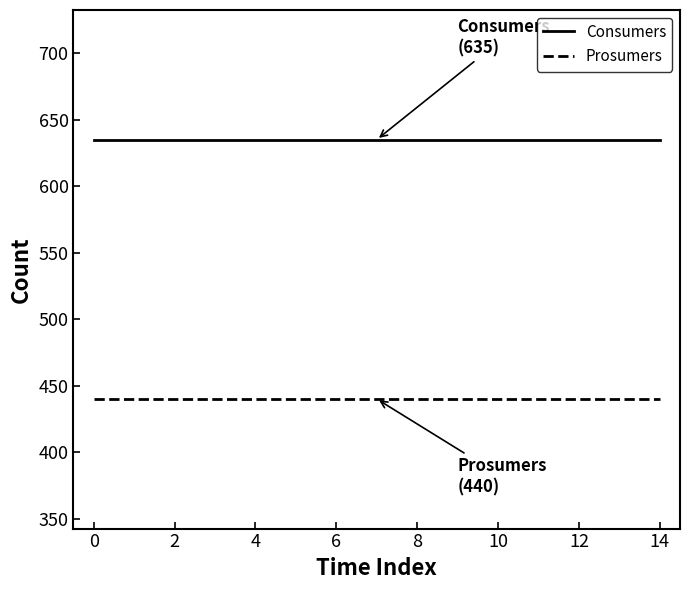

Which series has the largest total across all categories?

Consumers